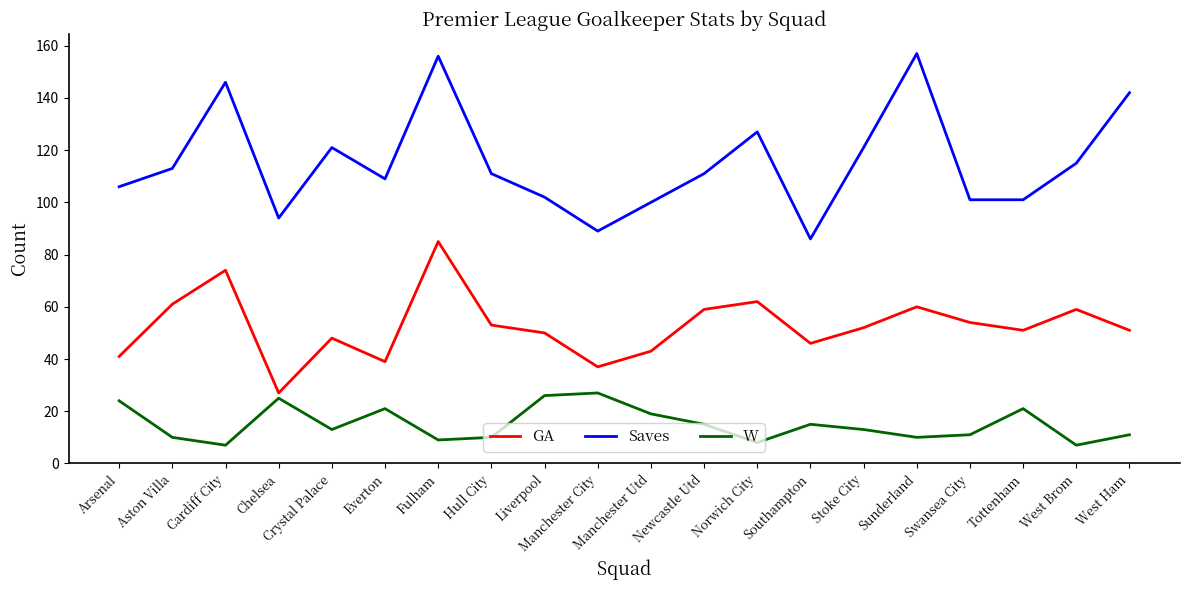

Reading left to right, extract all data points from this chart.

GA: Arsenal=41	Aston Villa=61	Cardiff City=74	Chelsea=27	Crystal Palace=48	Everton=39	Fulham=85	Hull City=53	Liverpool=50	Manchester City=37	Manchester Utd=43	Newcastle Utd=59	Norwich City=62	Southampton=46	Stoke City=52	Sunderland=60	Swansea City=54	Tottenham=51	West Brom=59	West Ham=51
Saves: Arsenal=106	Aston Villa=113	Cardiff City=146	Chelsea=94	Crystal Palace=121	Everton=109	Fulham=156	Hull City=111	Liverpool=102	Manchester City=89	Manchester Utd=100	Newcastle Utd=111	Norwich City=127	Southampton=86	Stoke City=121	Sunderland=157	Swansea City=101	Tottenham=101	West Brom=115	West Ham=142
W: Arsenal=24	Aston Villa=10	Cardiff City=7	Chelsea=25	Crystal Palace=13	Everton=21	Fulham=9	Hull City=10	Liverpool=26	Manchester City=27	Manchester Utd=19	Newcastle Utd=15	Norwich City=8	Southampton=15	Stoke City=13	Sunderland=10	Swansea City=11	Tottenham=21	West Brom=7	West Ham=11